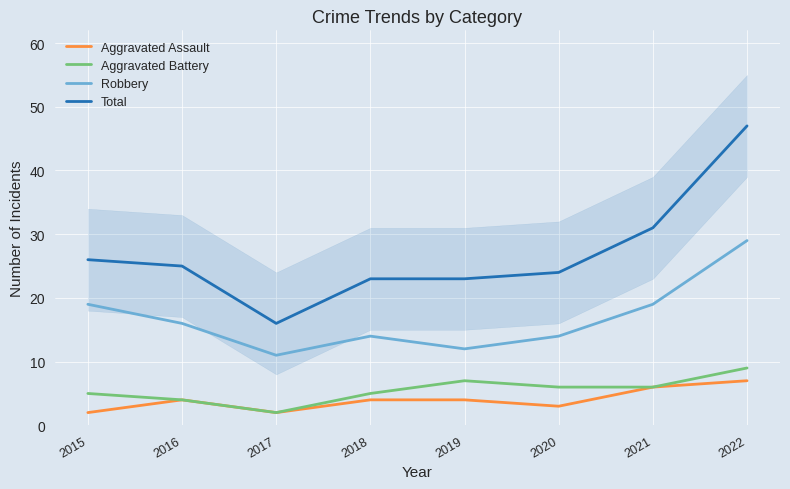

Read the Robbery value at 2022.

29